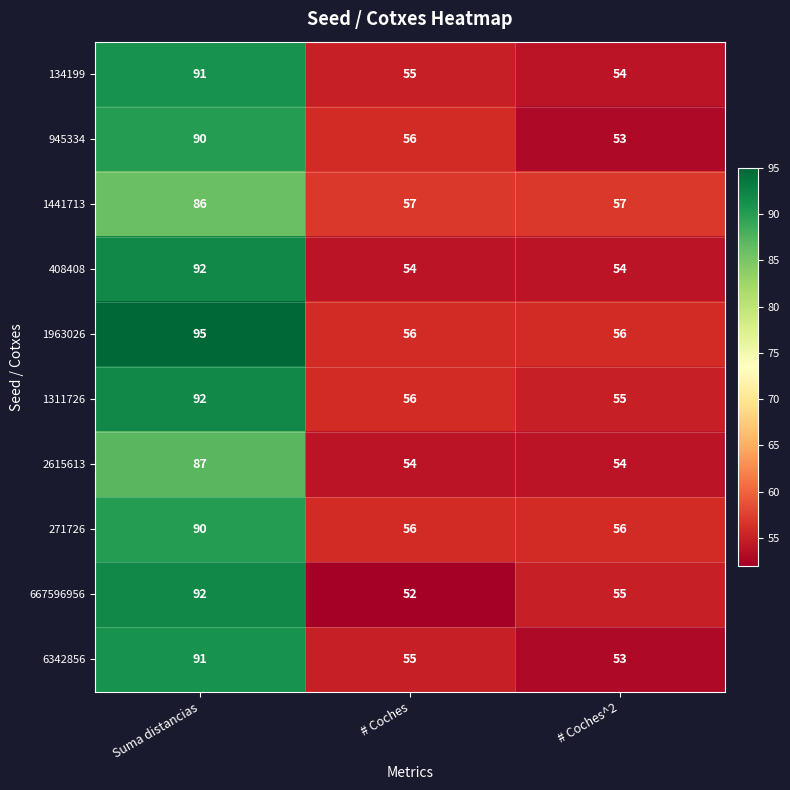

Reading left to right, what are all the values shown in this chart?

134199: Suma distancias=91	# Coches=55	# Coches^2=54
945334: Suma distancias=90	# Coches=56	# Coches^2=53
1441713: Suma distancias=86	# Coches=57	# Coches^2=57
408408: Suma distancias=92	# Coches=54	# Coches^2=54
1963026: Suma distancias=95	# Coches=56	# Coches^2=56
1311726: Suma distancias=92	# Coches=56	# Coches^2=55
2615613: Suma distancias=87	# Coches=54	# Coches^2=54
271726: Suma distancias=90	# Coches=56	# Coches^2=56
667596956: Suma distancias=92	# Coches=52	# Coches^2=55
6342856: Suma distancias=91	# Coches=55	# Coches^2=53